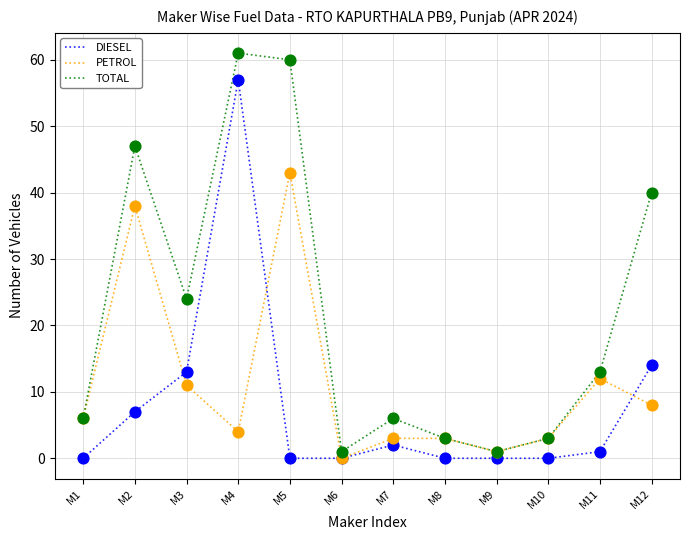

Which series has the largest range (max minus min)?

TOTAL